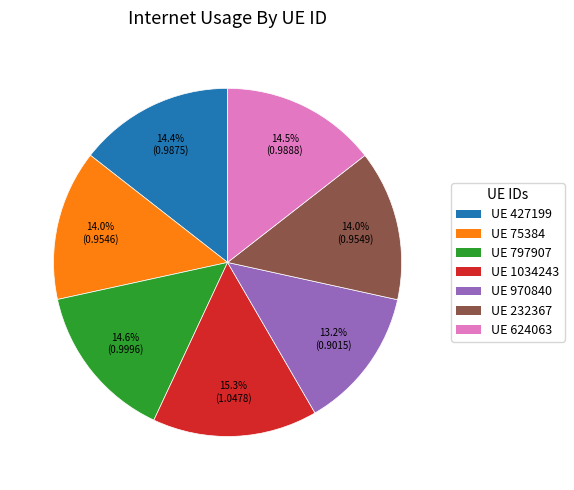

Is there a majority slice in this chart?

No